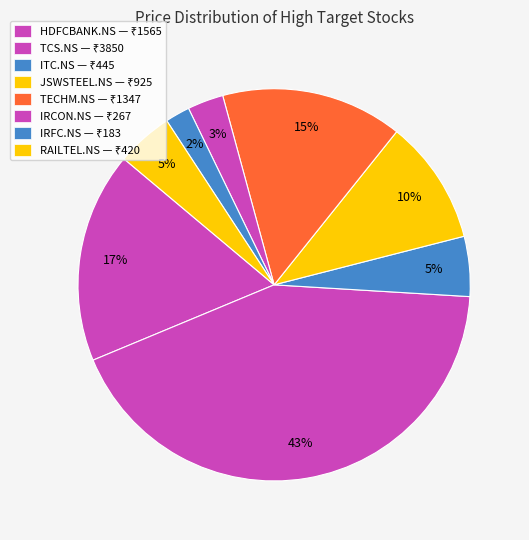

Do RAILTEL.NS and TECHM.NS together represent more than half of the pie?

No